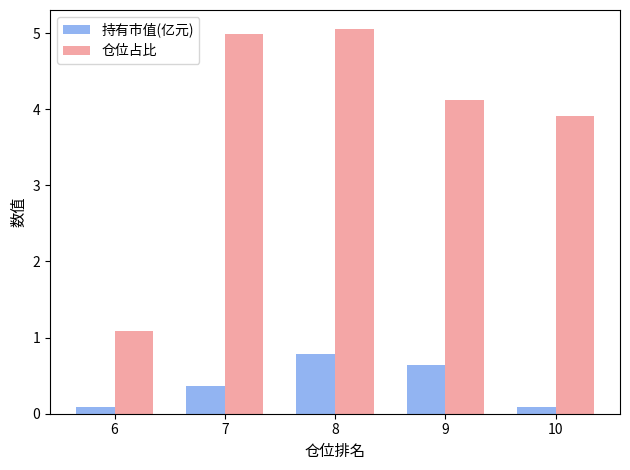

What are all the series names shown in the legend?

持有市值(亿元), 仓位占比